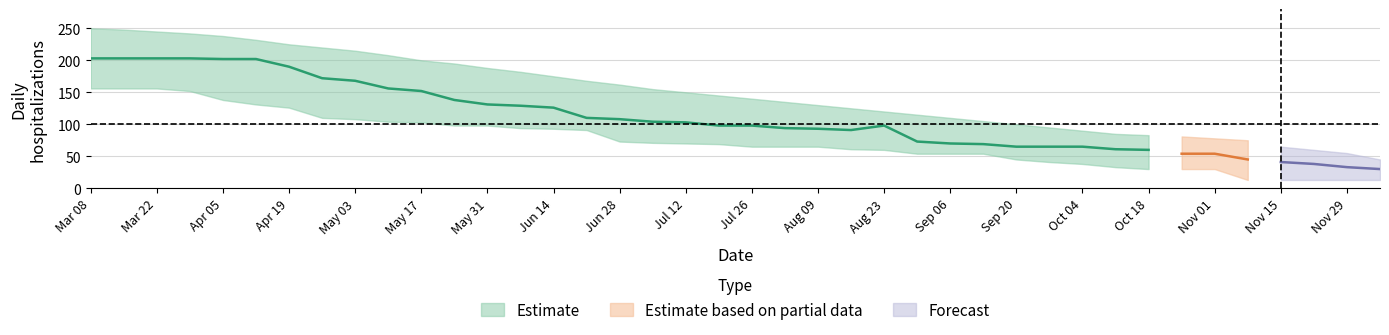

The upper series shows 137 at 2020-04-12. True or false?

False